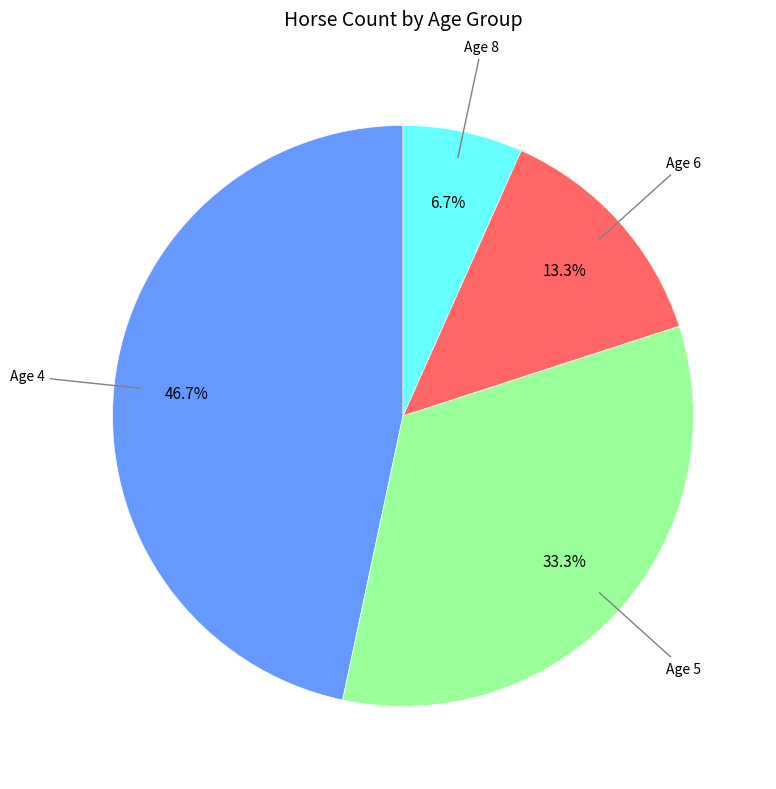

Is there a majority slice in this chart?

No